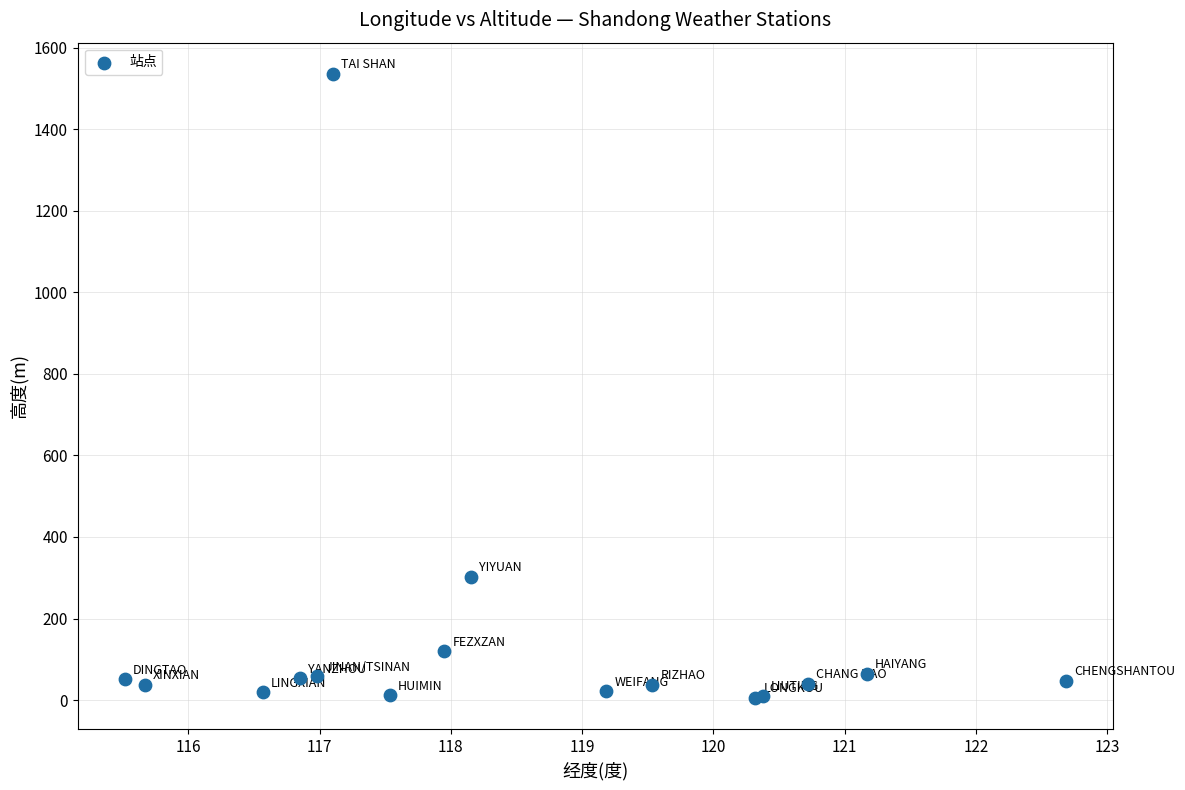

What Y value in the scatter plot is closest to 770?

302.0